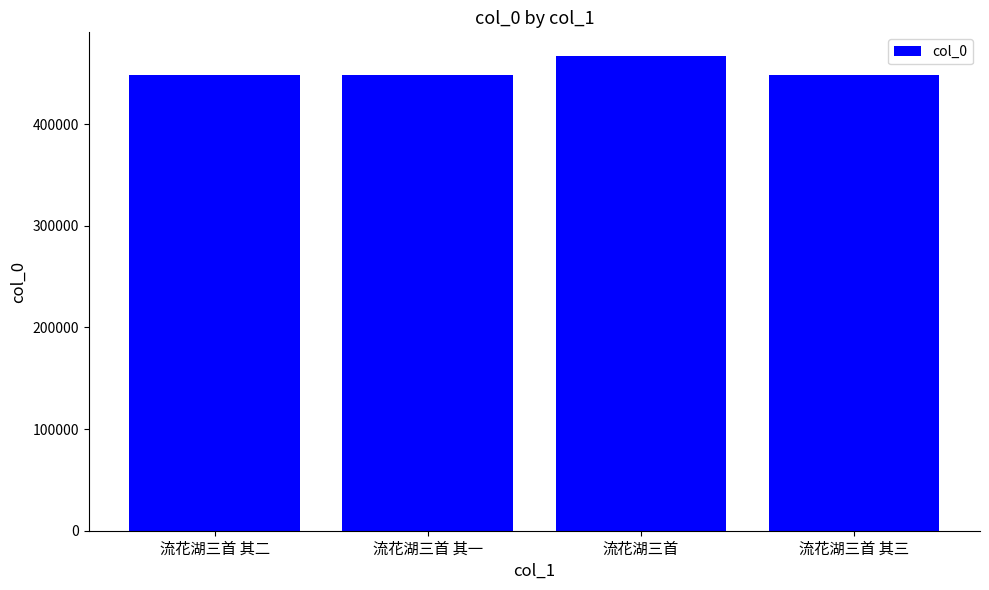

True or false: the data shows 448154 at 流花湖三首 其三.

True